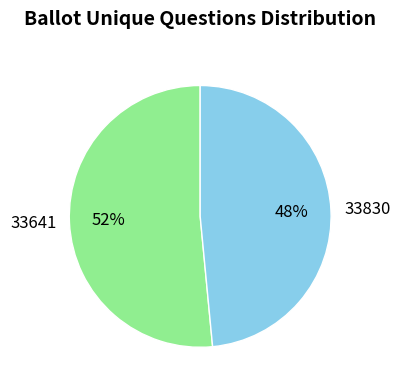

Does 33641 represent more than half of the total?

Yes